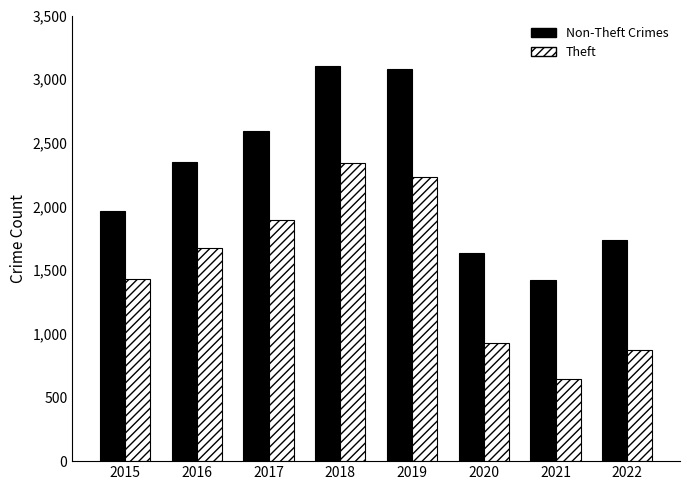

Reading left to right, extract all data points from this chart.

Non-Theft Crimes: 1968	2352	2592	3103	3080	1634	1422	1738
Theft: 1429	1676	1896	2341	2230	930	642	874